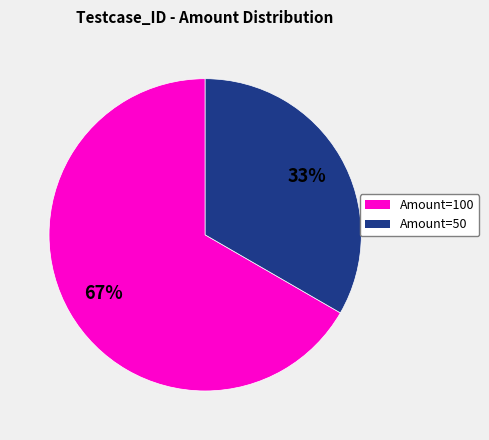

To the nearest percent, what is the average slice percentage?

50%